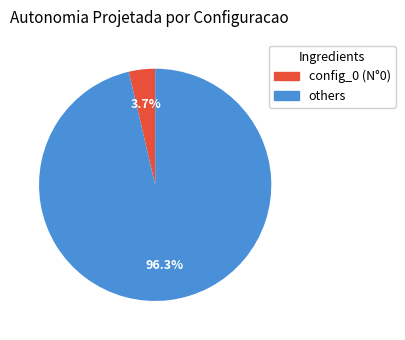

Is there any slice that represents more than half of the pie?

Yes